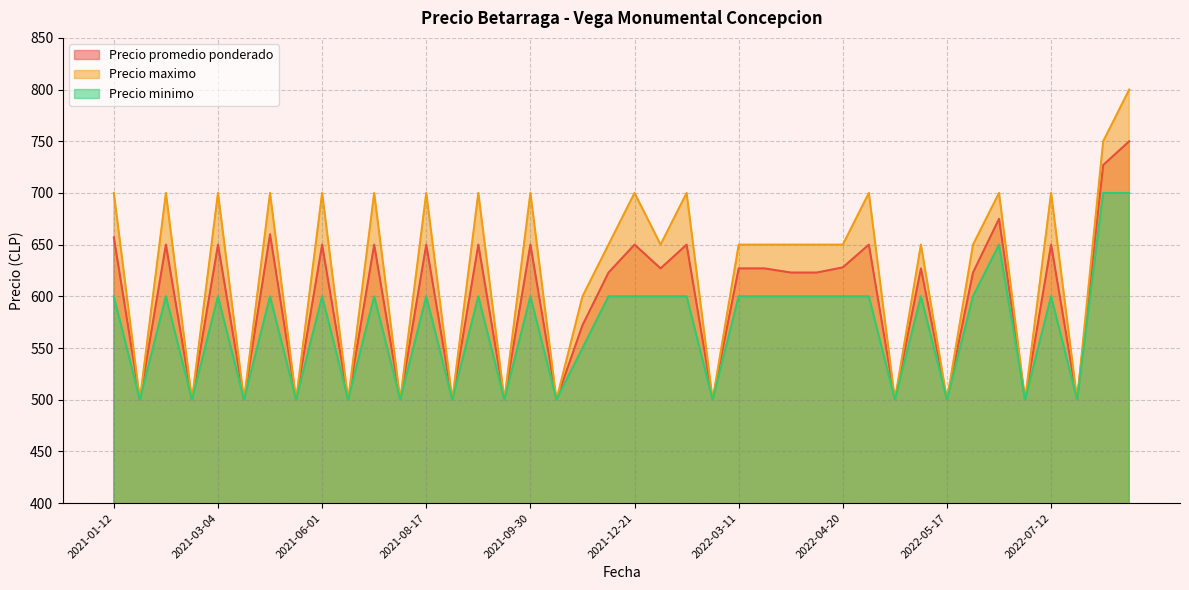

At which label is Precio minimo closest to 600?

2022-07-12